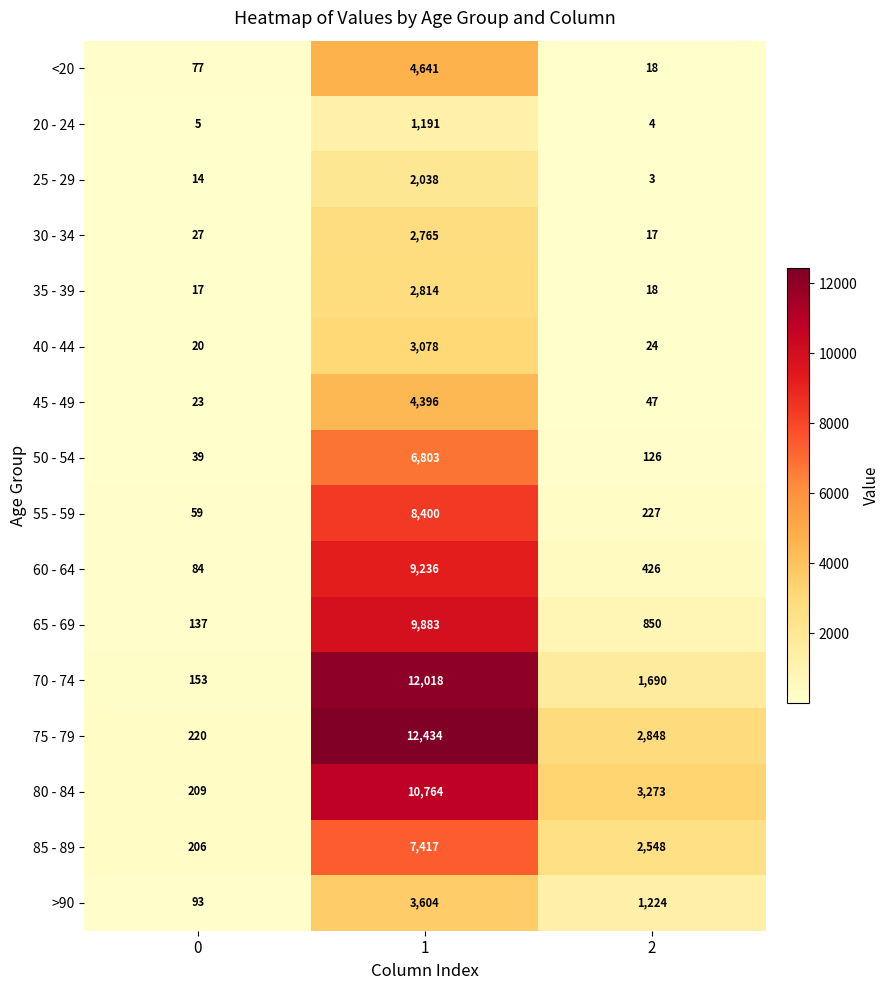

What is the approximate value of <20 at 1, to the nearest 100?

4600